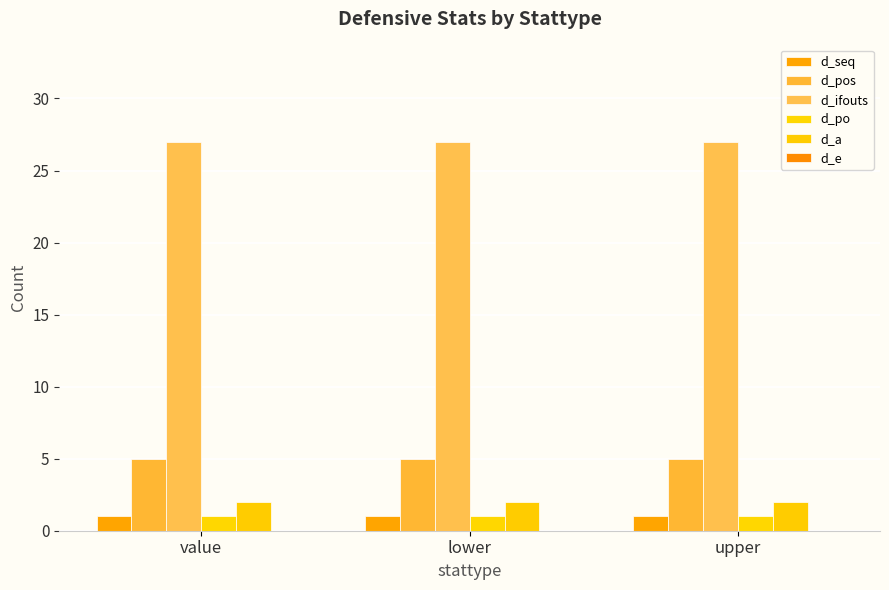

List the labels in order of d_pos value, largest first.

value, lower, upper